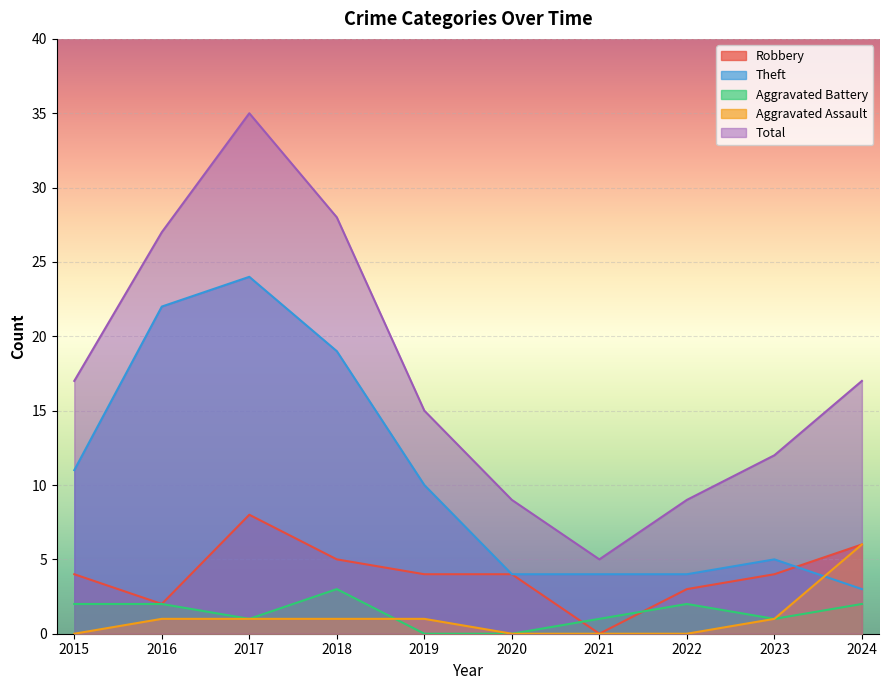

Reading right to left, list all the values displayed in this chart.

Robbery: 2024=6	2023=4	2022=3	2021=0	2020=4	2019=4	2018=5	2017=8	2016=2	2015=4
Theft: 2024=3	2023=5	2022=4	2021=4	2020=4	2019=10	2018=19	2017=24	2016=22	2015=11
Aggravated Battery: 2024=2	2023=1	2022=2	2021=1	2020=0	2019=0	2018=3	2017=1	2016=2	2015=2
Aggravated Assault: 2024=6	2023=1	2022=0	2021=0	2020=0	2019=1	2018=1	2017=1	2016=1	2015=0
Total: 2024=17	2023=12	2022=9	2021=5	2020=9	2019=15	2018=28	2017=35	2016=27	2015=17